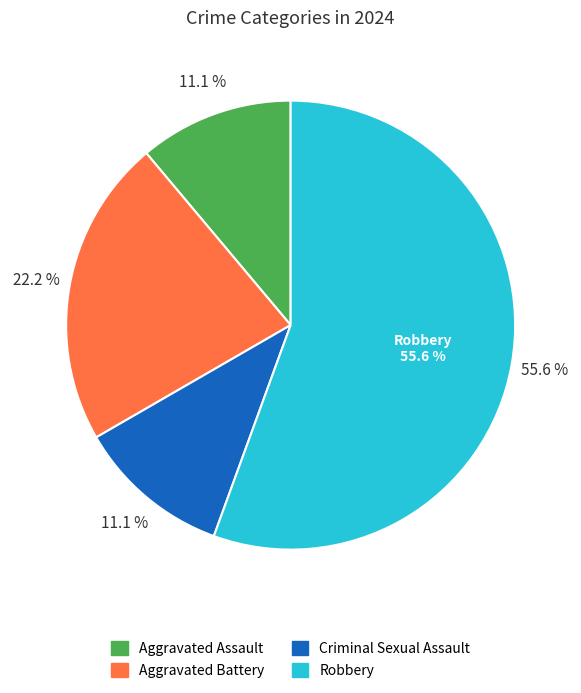

What is the change in value from Criminal Sexual Assault to Robbery?

+4